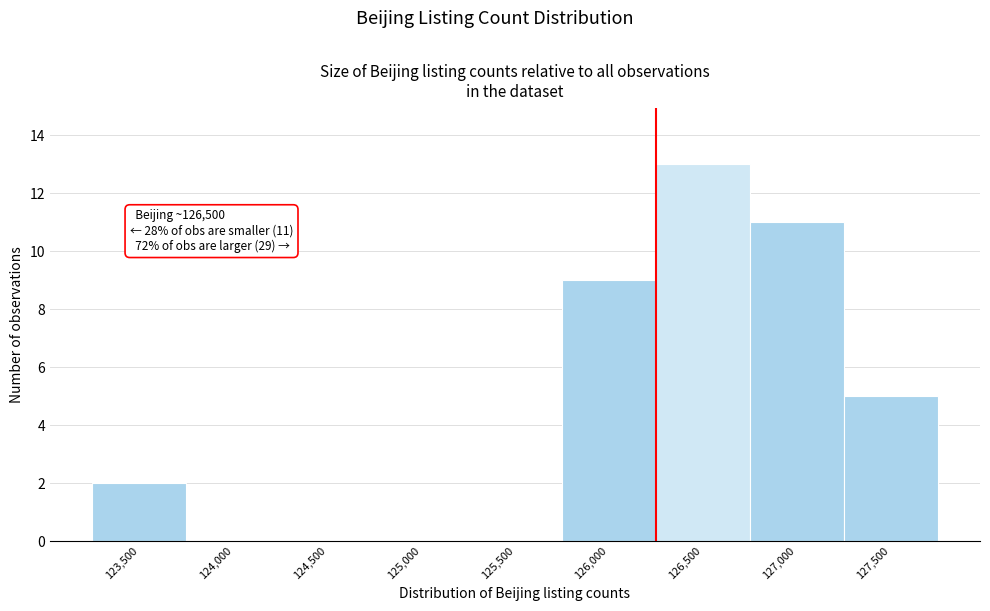

Reading right to left, what are all the values shown in this chart?

127,500=5	127,000=11	126,500=13	126,000=9	125,500=0	125,000=0	124,500=0	124,000=0	123,500=2